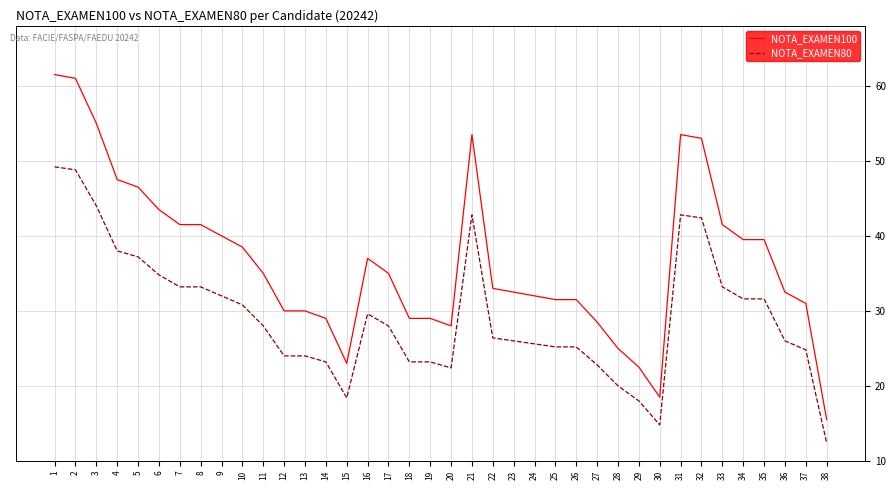

Which label corresponds to the smallest value in the chart?

38